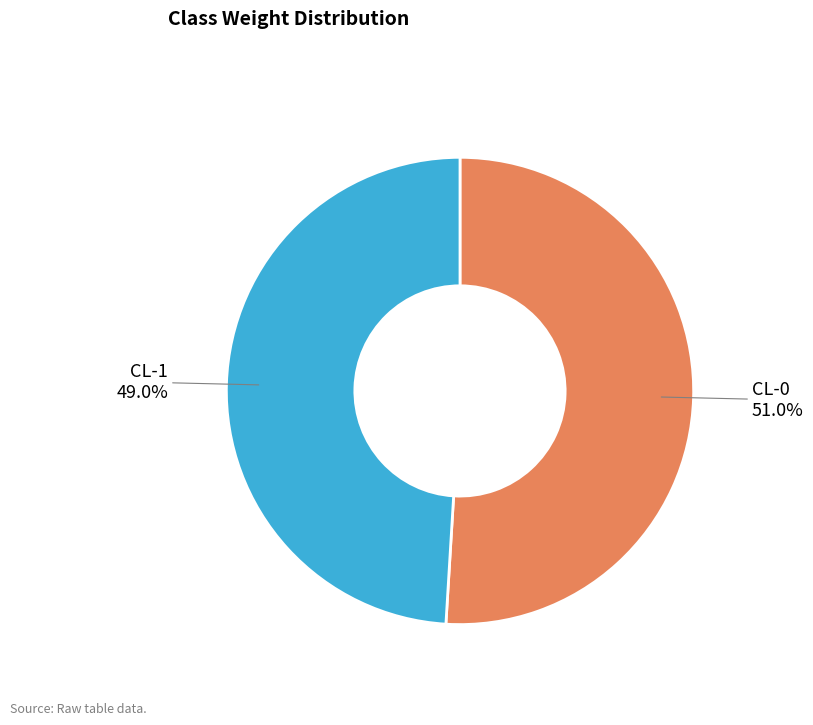

Is there any slice that represents more than half of the pie?

Yes